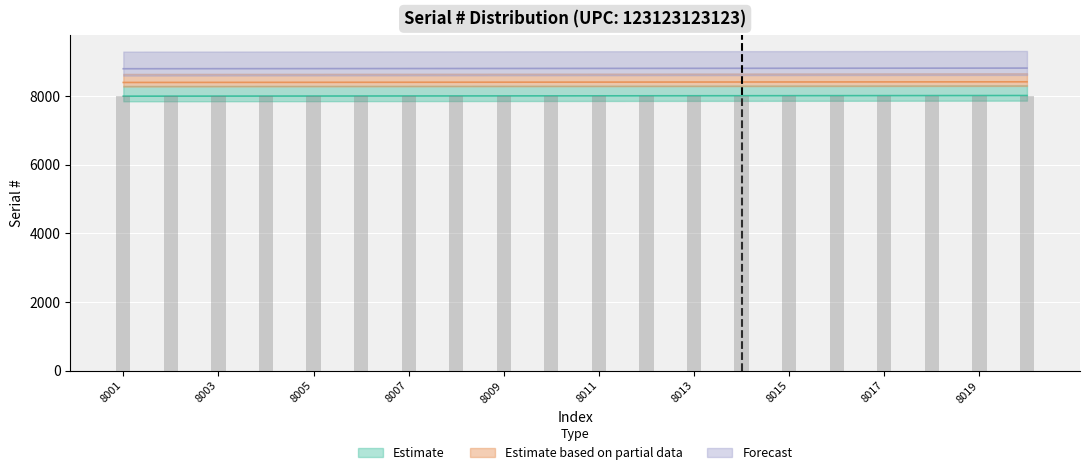

Which has a higher value, 8014 or 8017?

8017